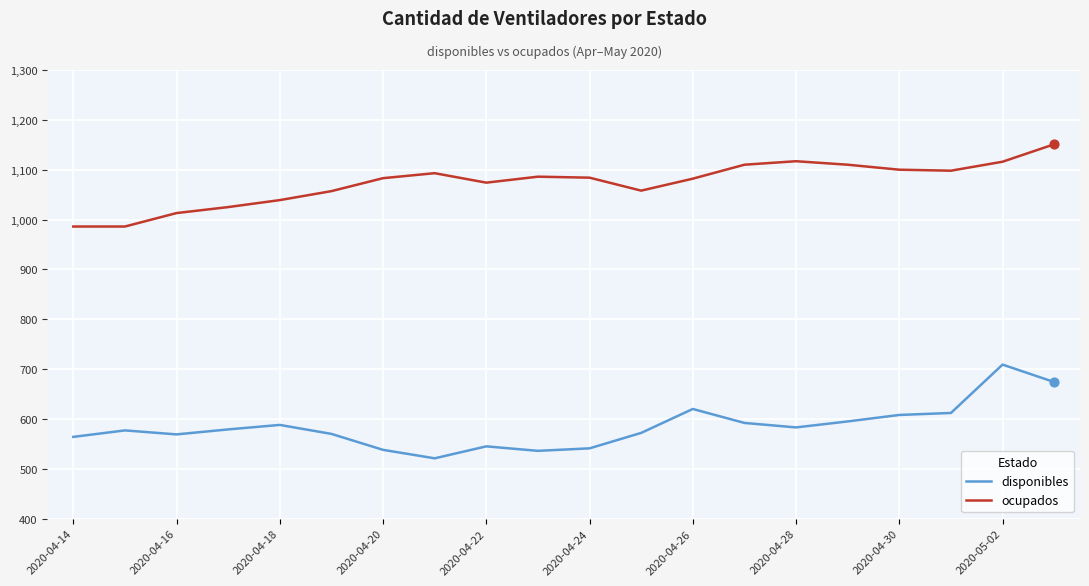

Which series has the largest total across all categories?

ocupados